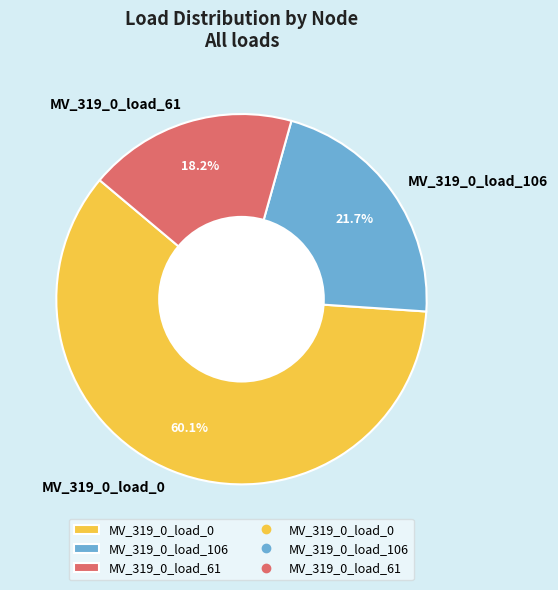

Rank the categories by value from highest to lowest.

MV_319_0_load_0, MV_319_0_load_106, MV_319_0_load_61